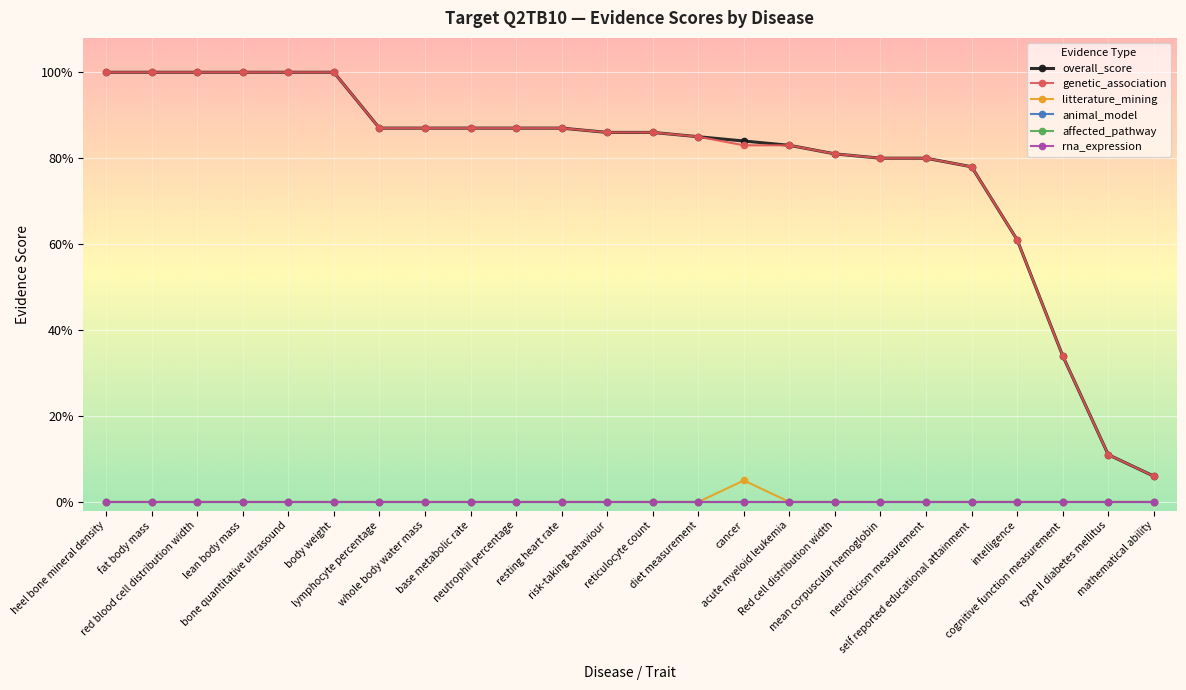

At which label is litterature_mining closest to 0?

heel bone mineral density